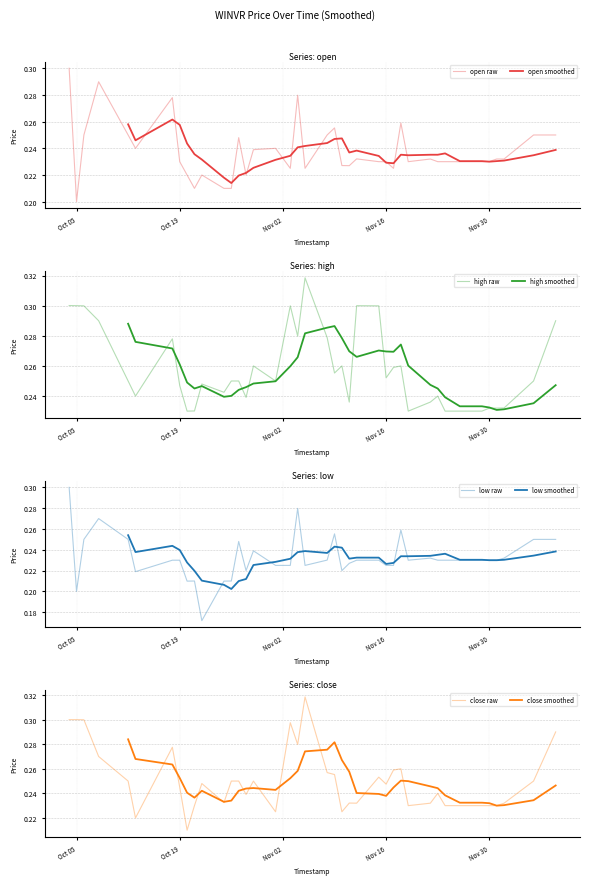

Count the close values in the range 0 to 1.

40